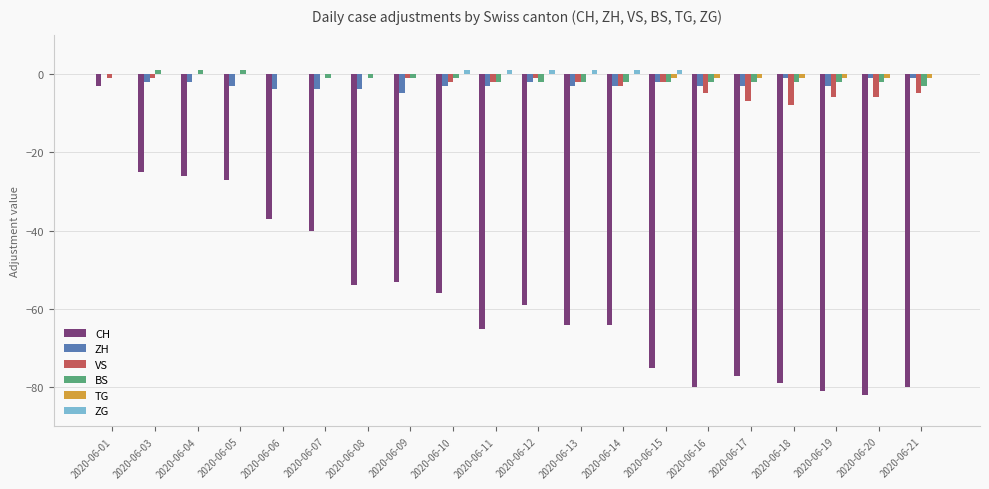

What is the average value of the VS series?

-3